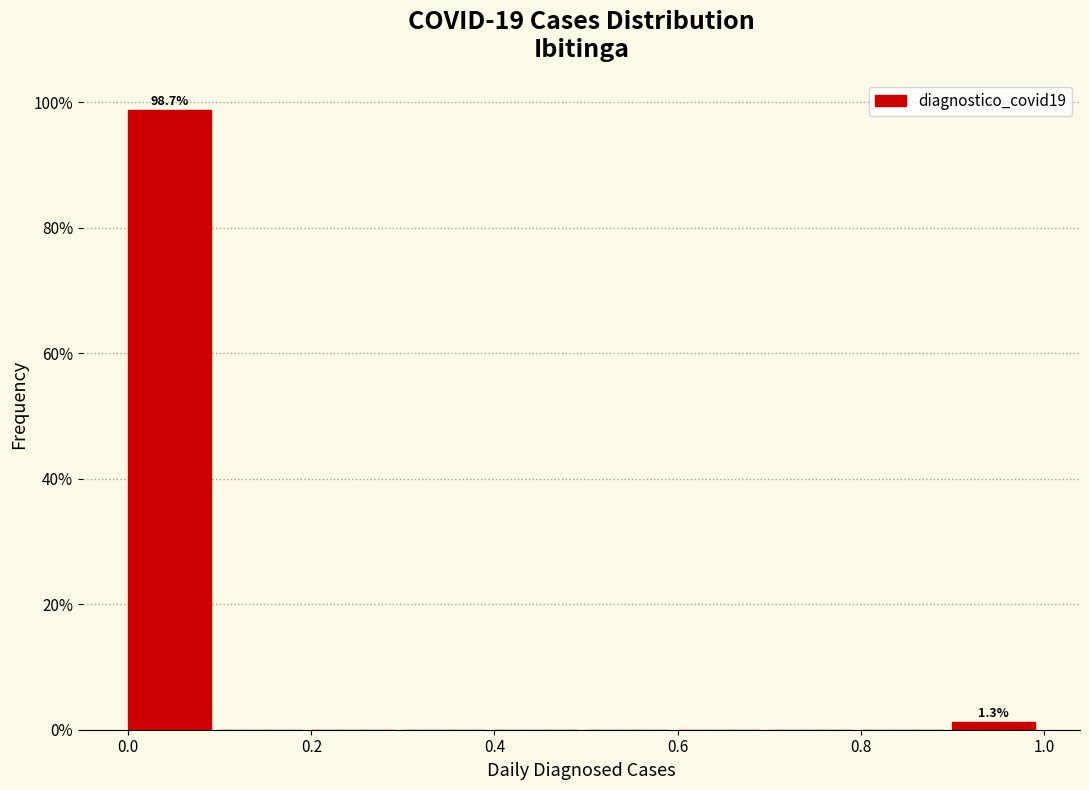

Which range on the x-axis has the tallest bar?

0.0 to 0.1